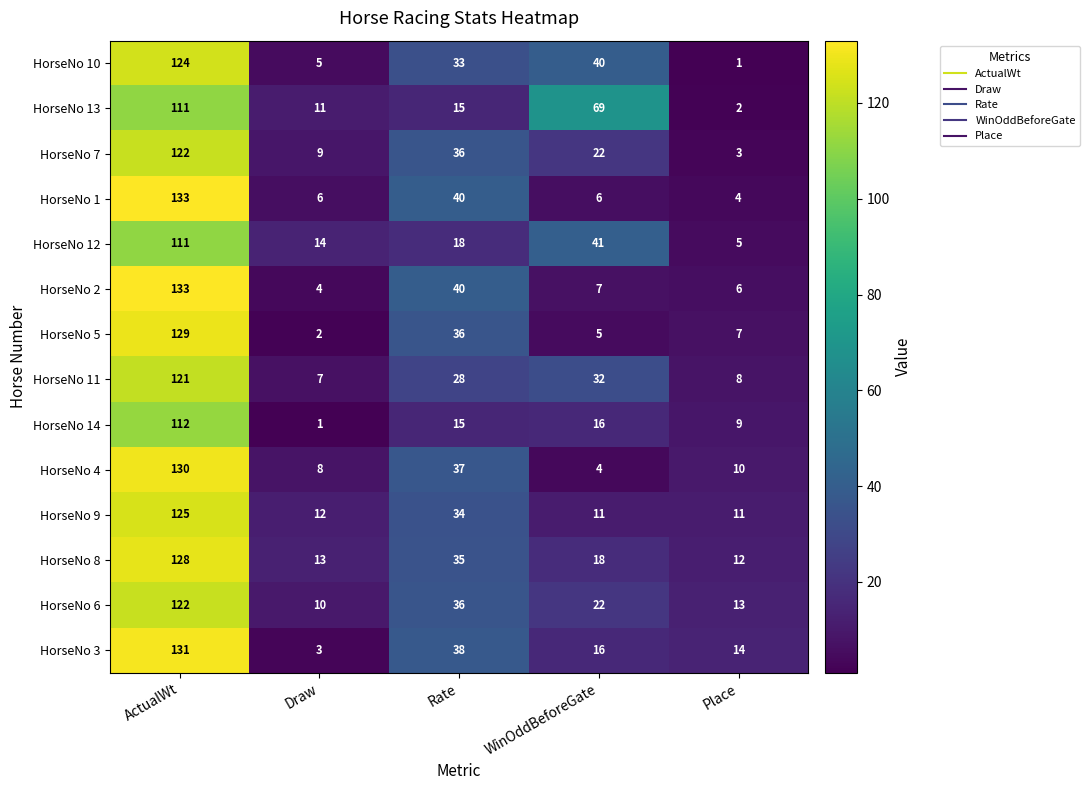

Where is HorseNo 14 nearest to the value 56?

WinOddBeforeGate